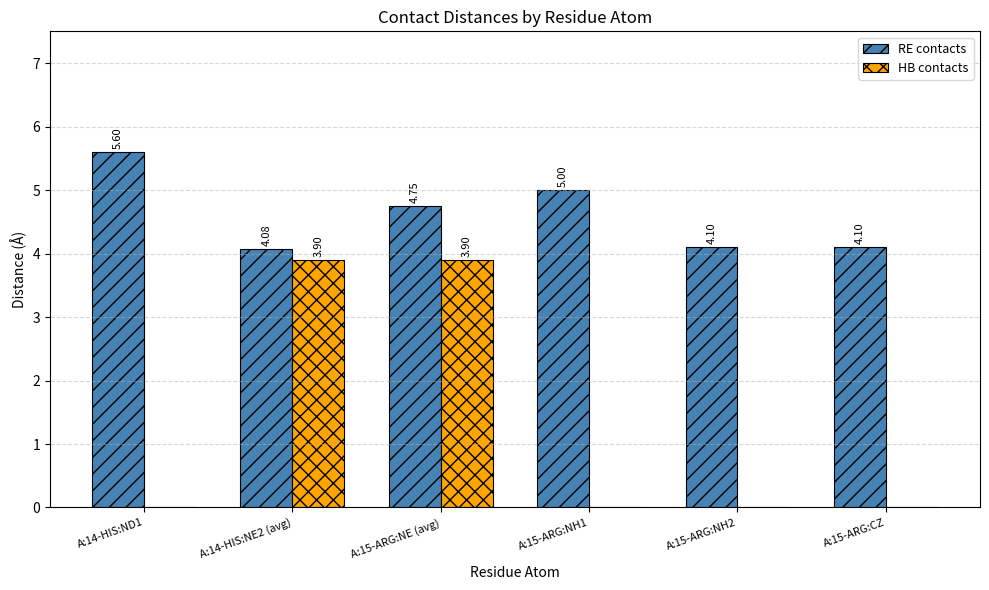

What is the difference between the HB contacts values at A:15-ARG:NH2 and A:14-HIS:NE2 (avg)?

3.9